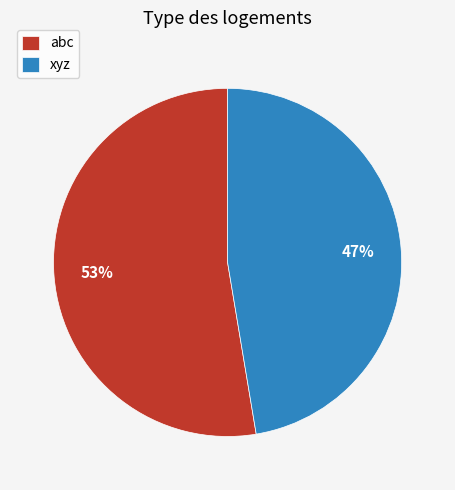

What is the ratio of the value at xyz to the value at abc?

0.9